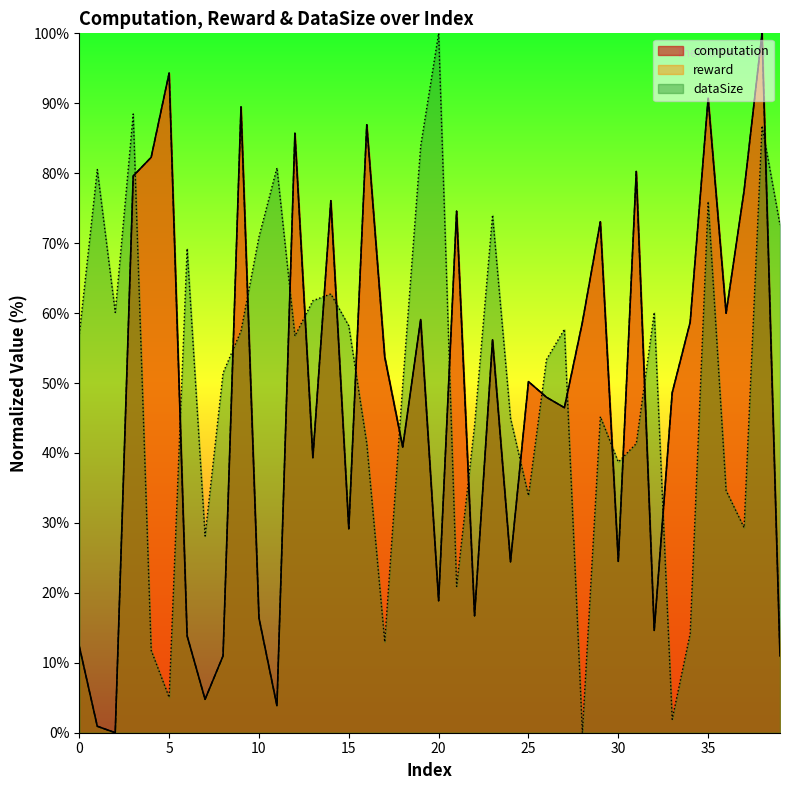

How many lines are shown in the chart?

3